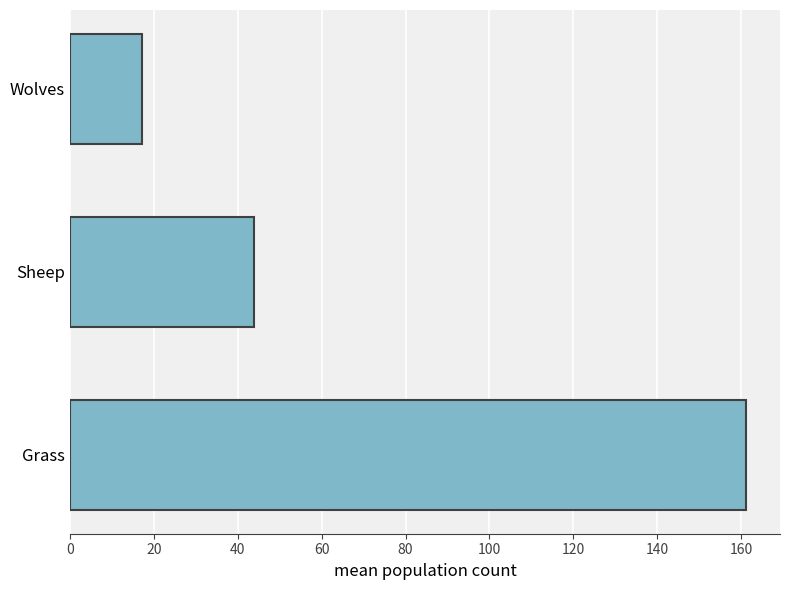

Rank the categories by value from lowest to highest.

Wolves, Sheep, Grass